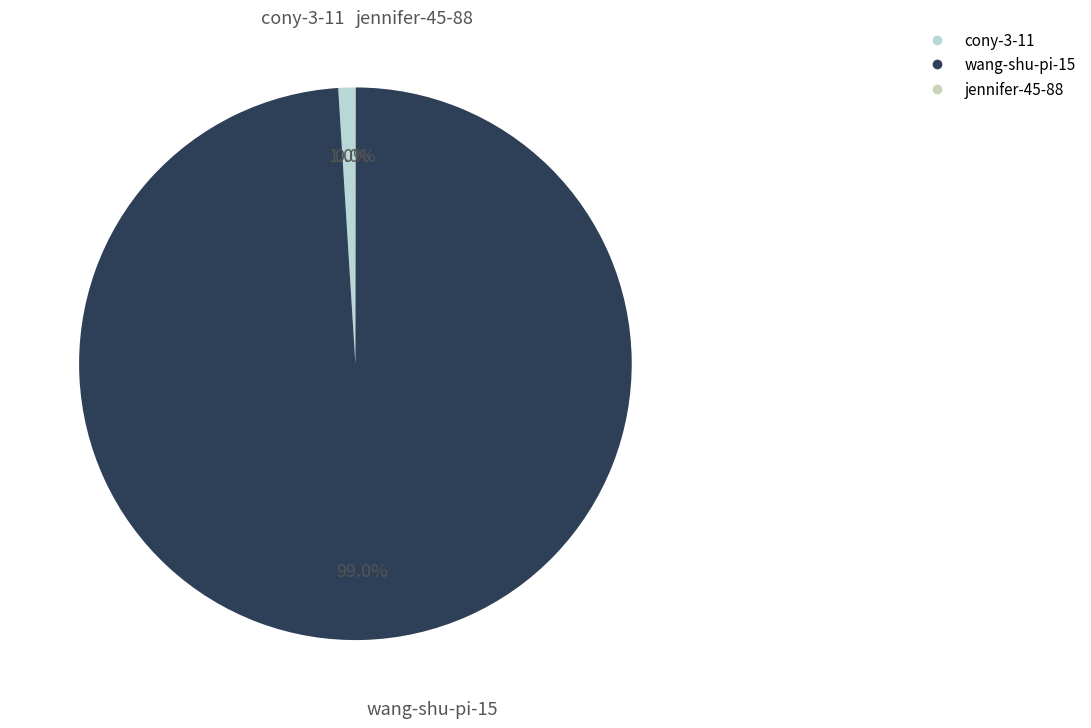

Between wang-shu-pi-15 and cony-3-11, which is larger?

wang-shu-pi-15